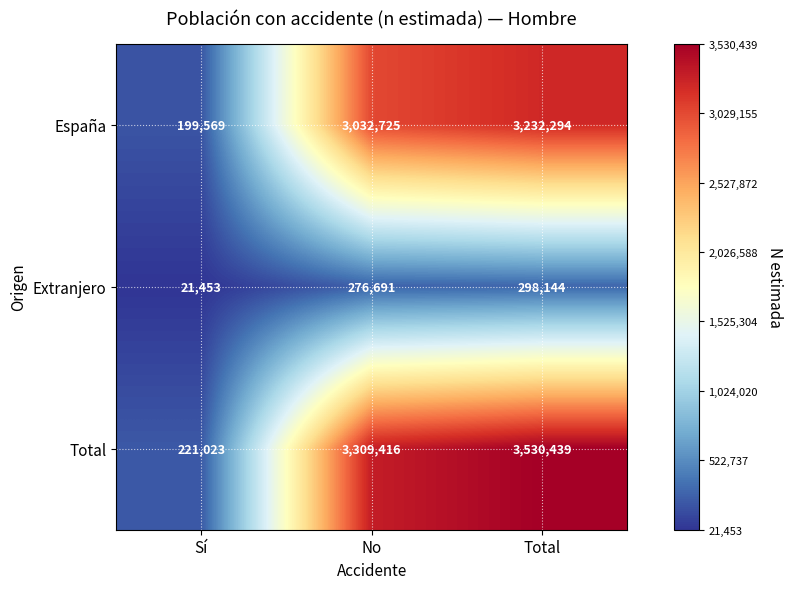

What is the minimum value shown in the chart?

21453